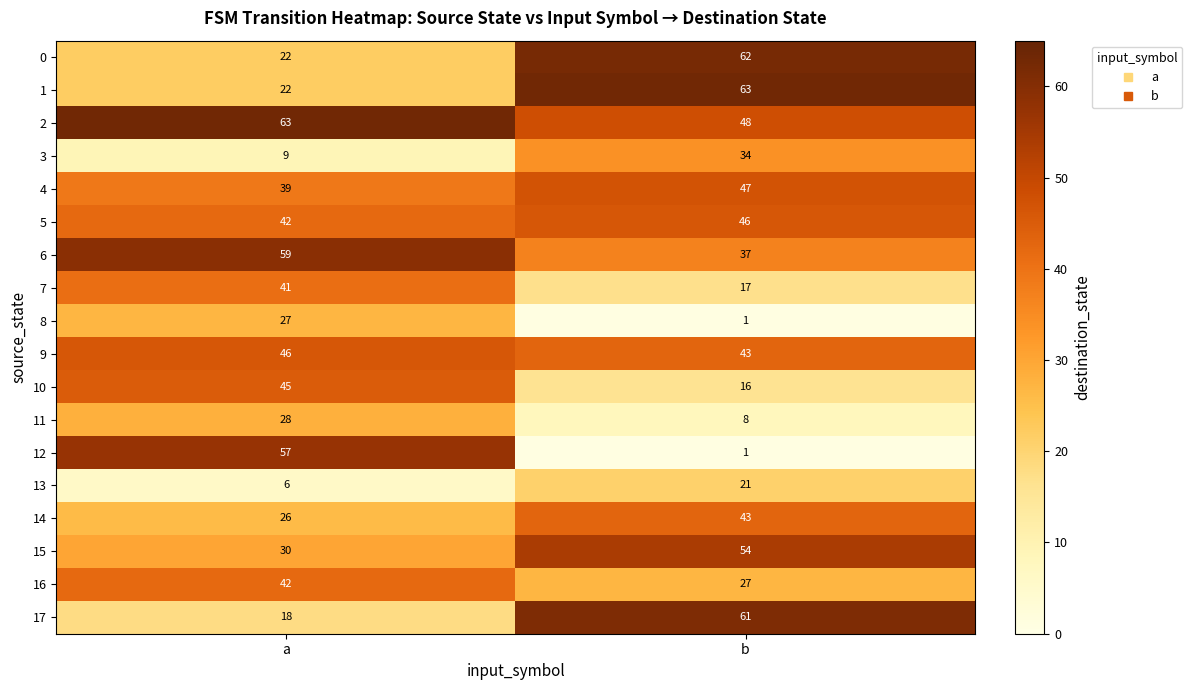

What is the average value of the 8 series?

14